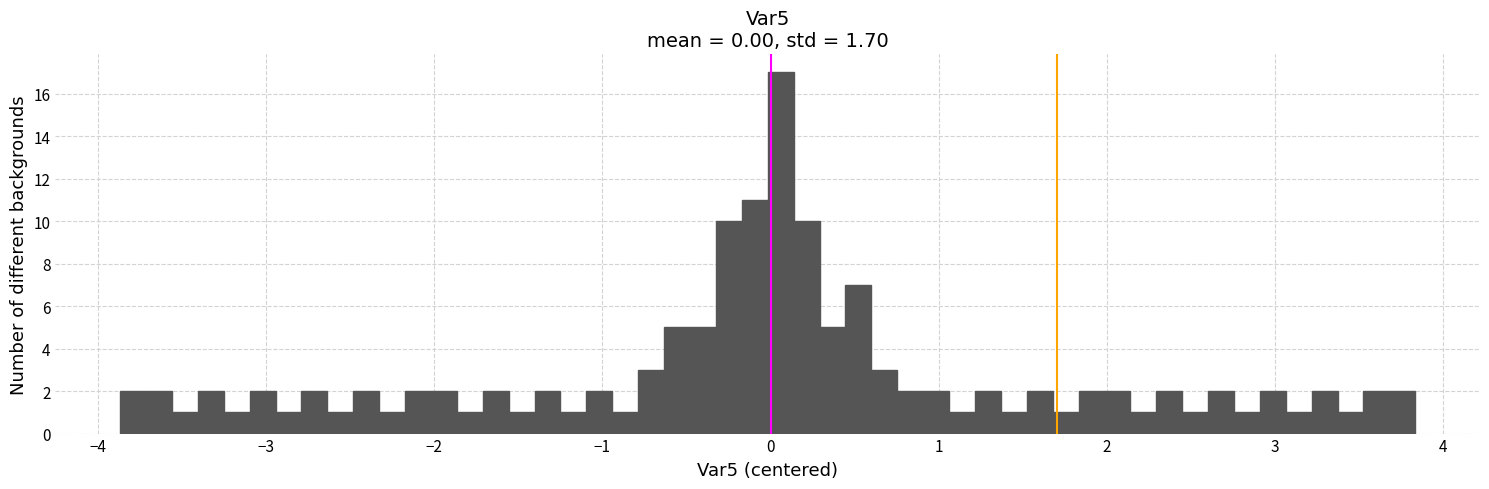

Around what value on the x-axis is the tallest bar? Give the approximate position of its centre, as read against the axis.

0.1